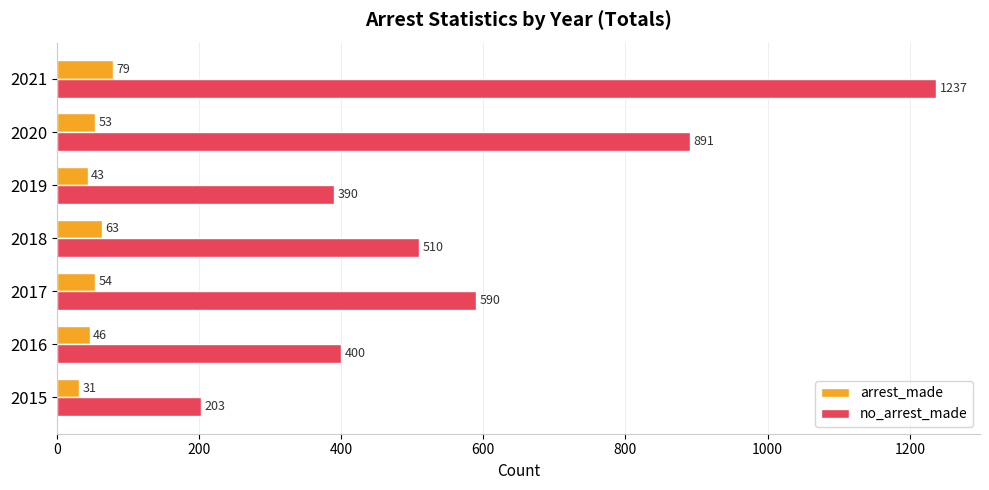

Which series has the widest spread of values?

no_arrest_made